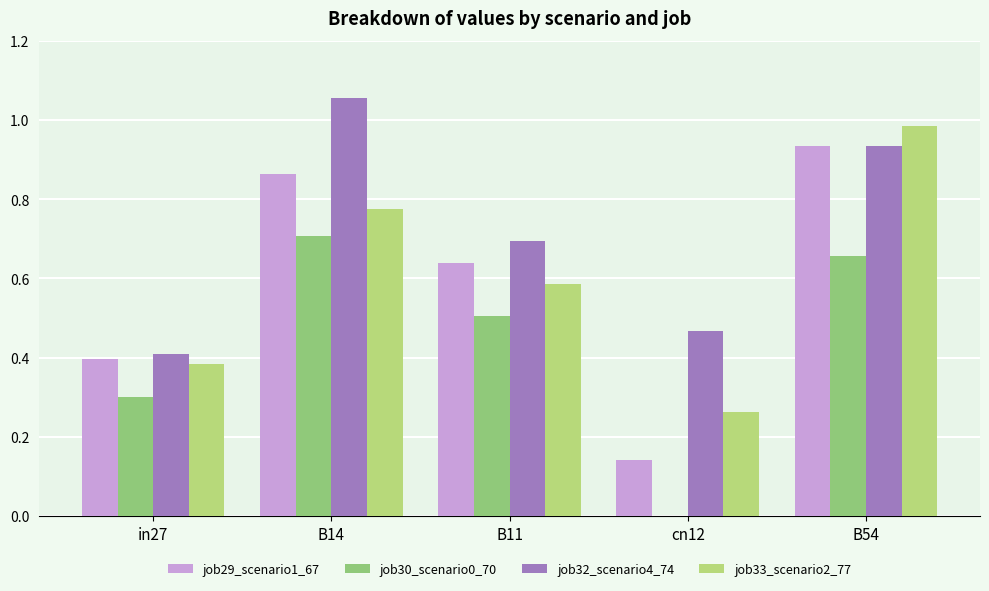

How many groups of bars are there?

5